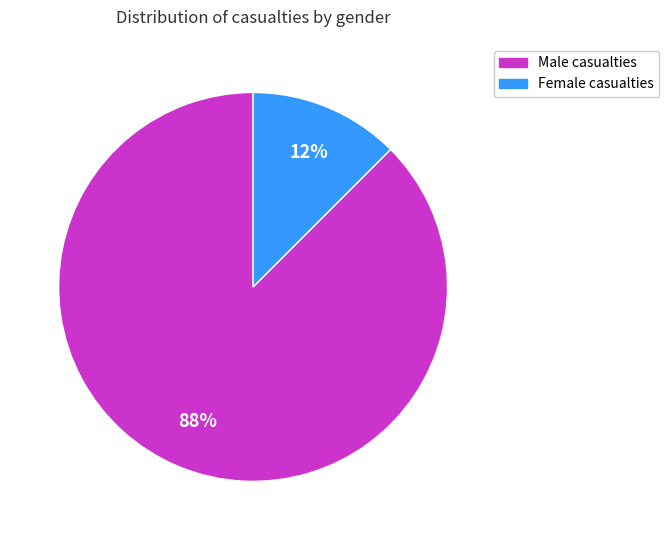

Is there a majority slice in this chart?

Yes